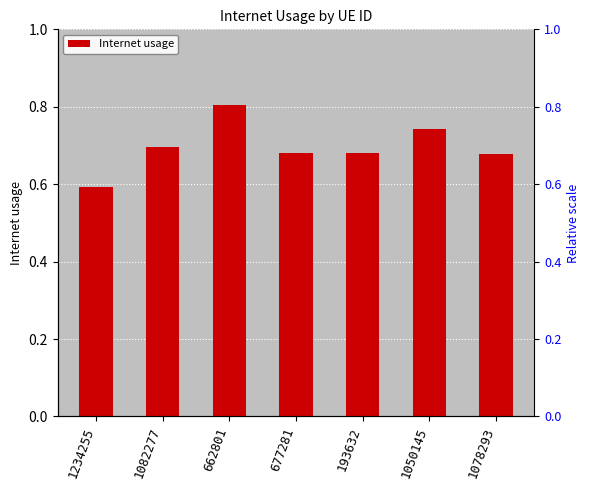

The chart shows a value of 0.7 at 193632. True or false?

True